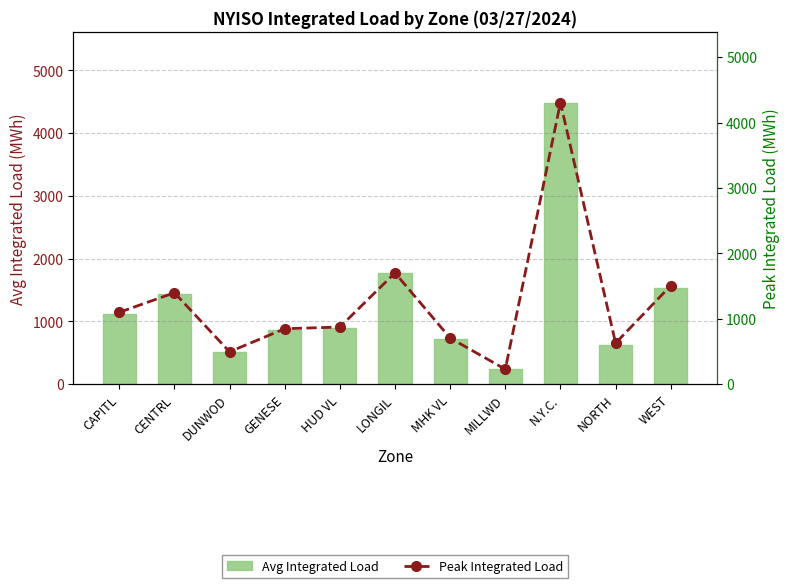

Which series has the widest spread of values?

Avg Integrated Load